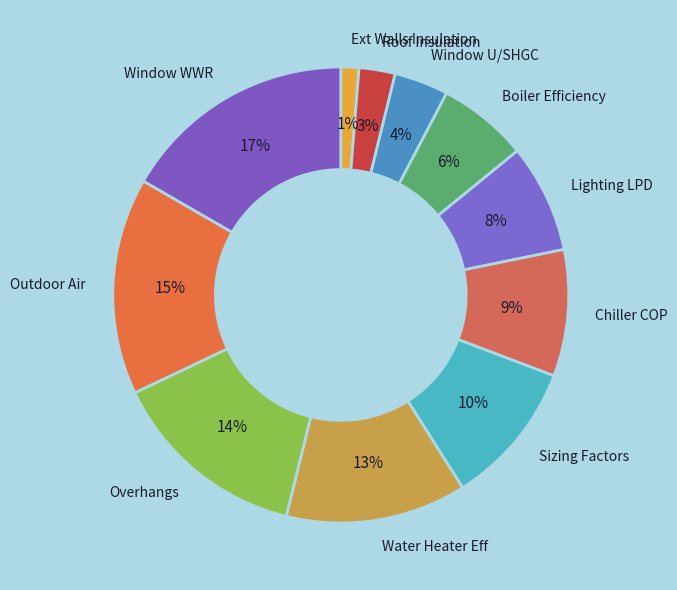

To the nearest percent, what is the combined percentage of Roof Insulation and Outdoor Air?

18%